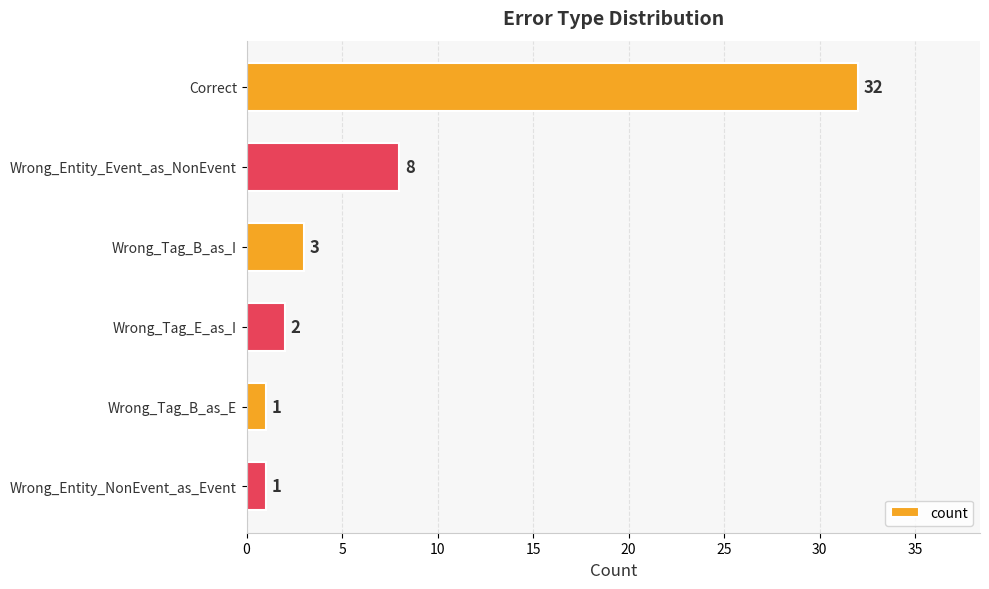

Does the chart contain stacked bars?

No